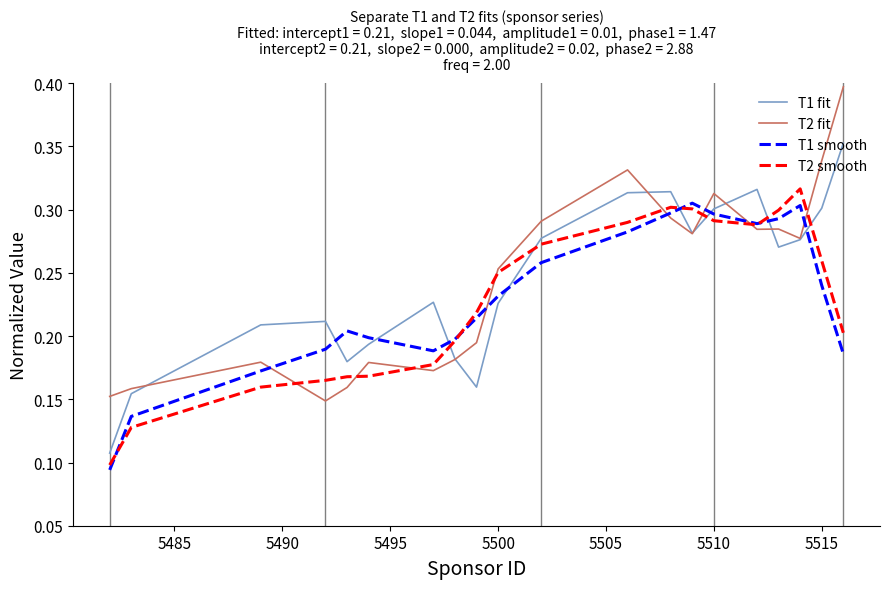

True or false: T1 smooth and T2 fit cross at least once.

True